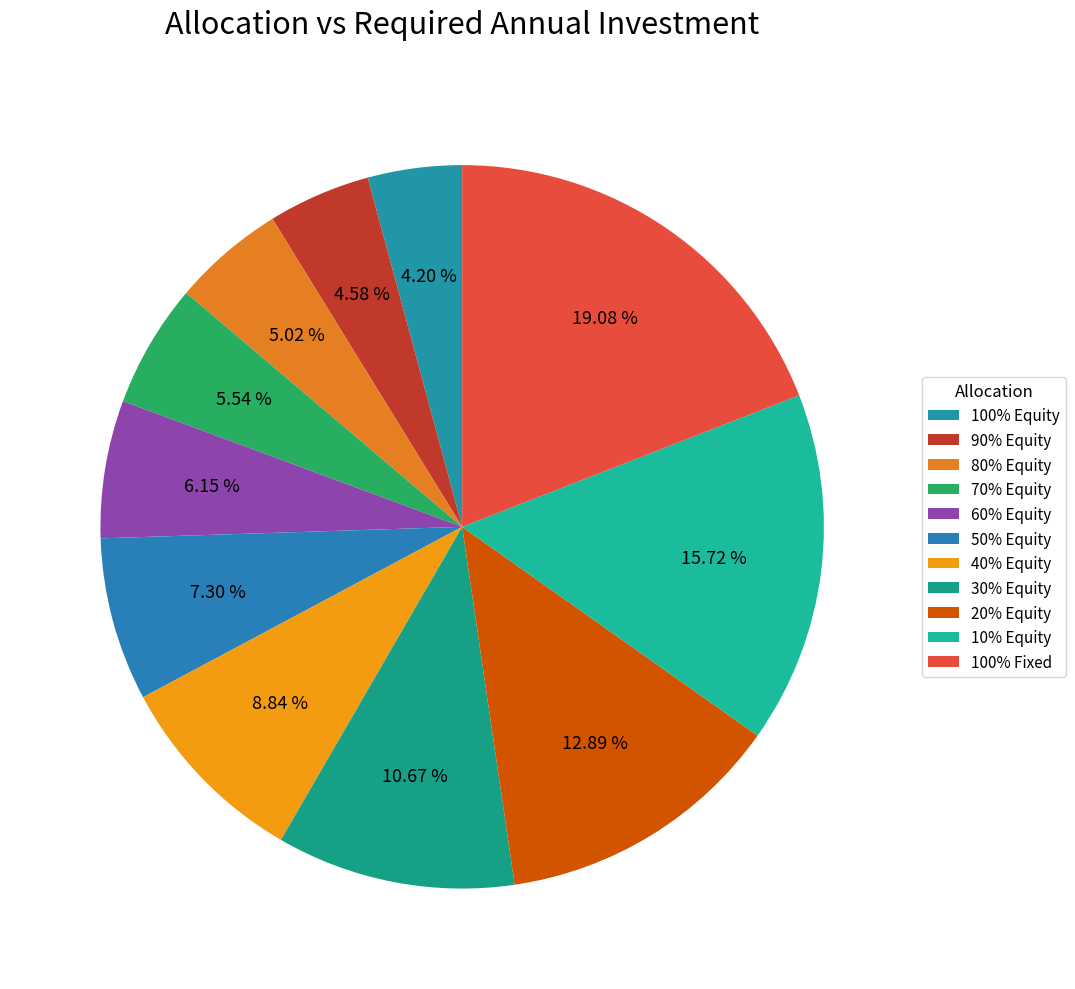

Count the number of slices in the pie.

11